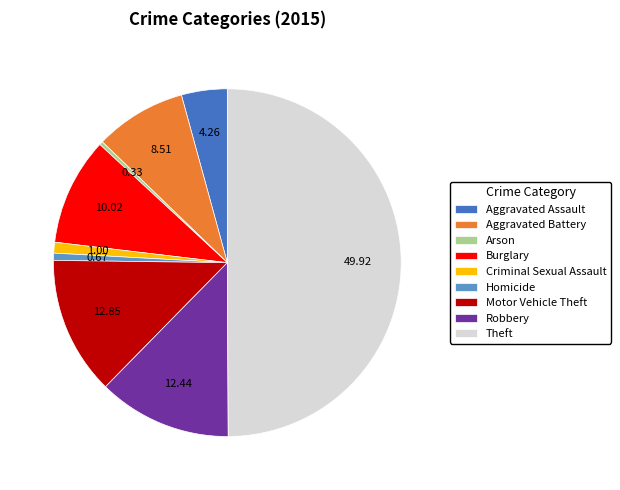

What is the largest slice in the pie chart?

Theft